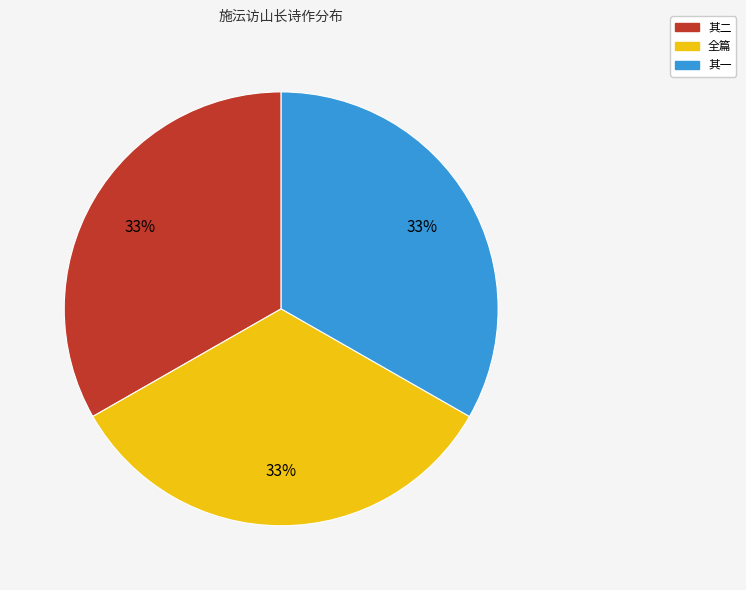

What percentage is the 其一 slice, to the nearest percent?

33%